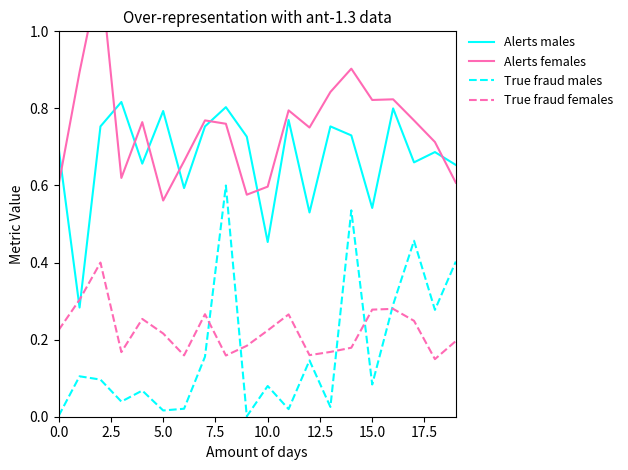

True or false: Alerts males and True fraud males intersect in this chart.

False